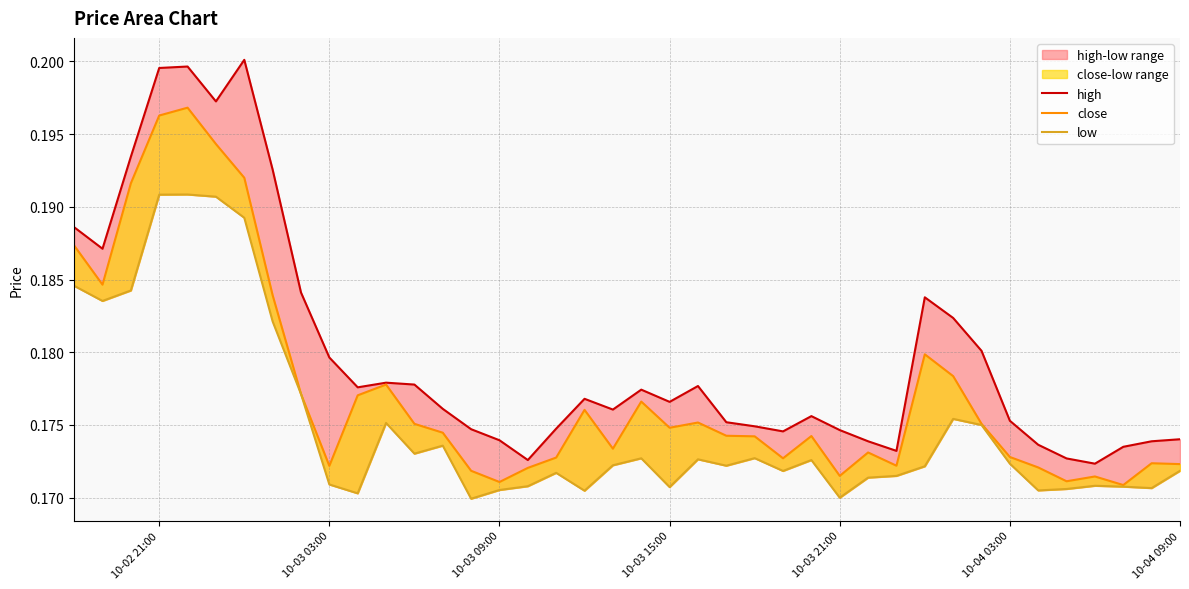

Does the chart display data point markers on the line(s)?

No